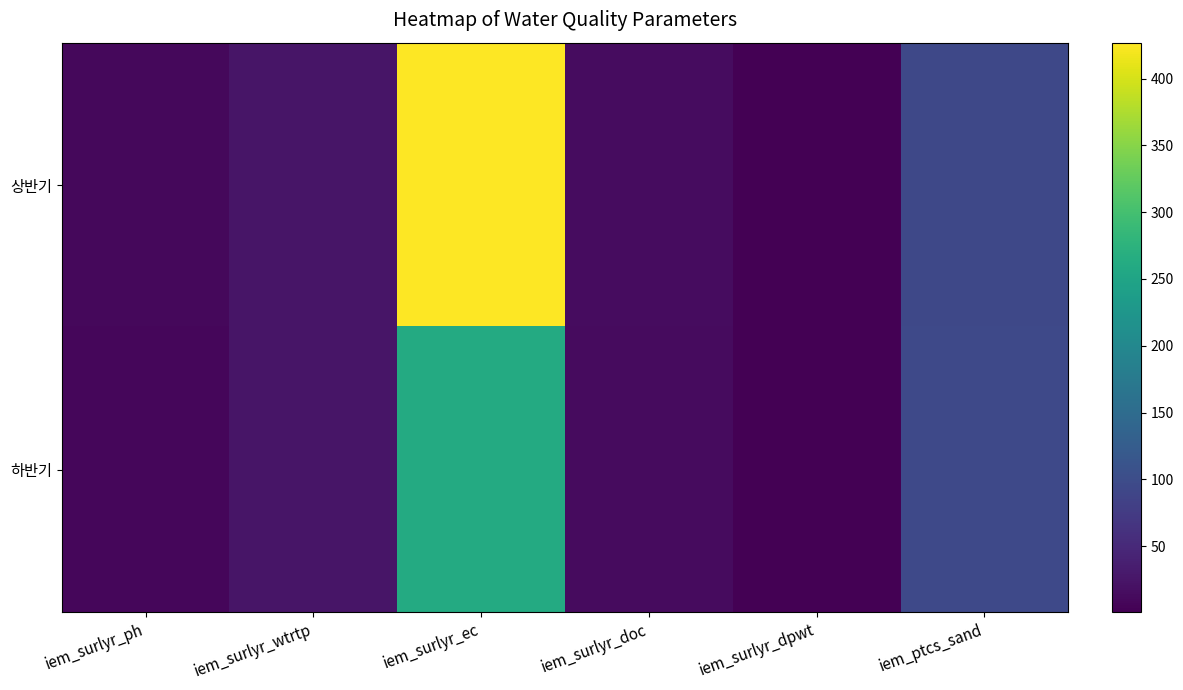

What is the total value across all series at iem_surlyr_ec?

689.0